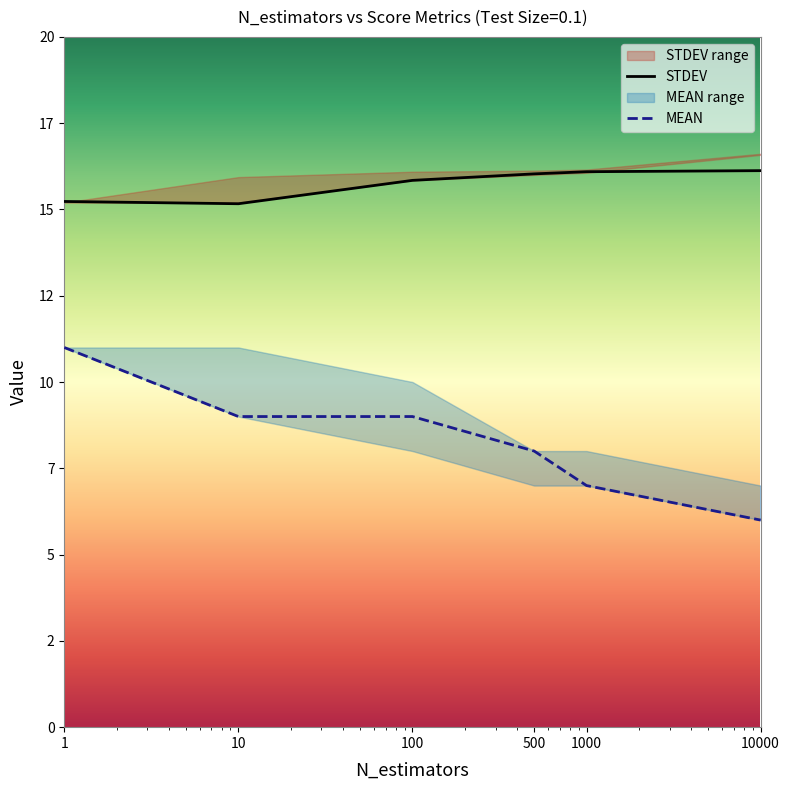

What is the sum of all MEAN values?

50.0